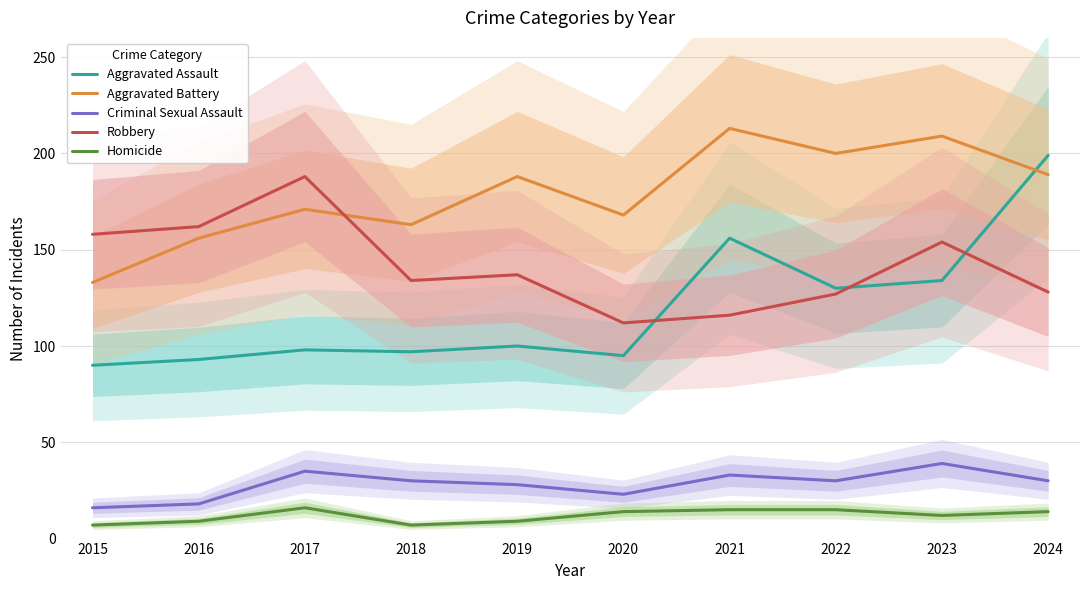

What is the minimum value shown in the chart?

7